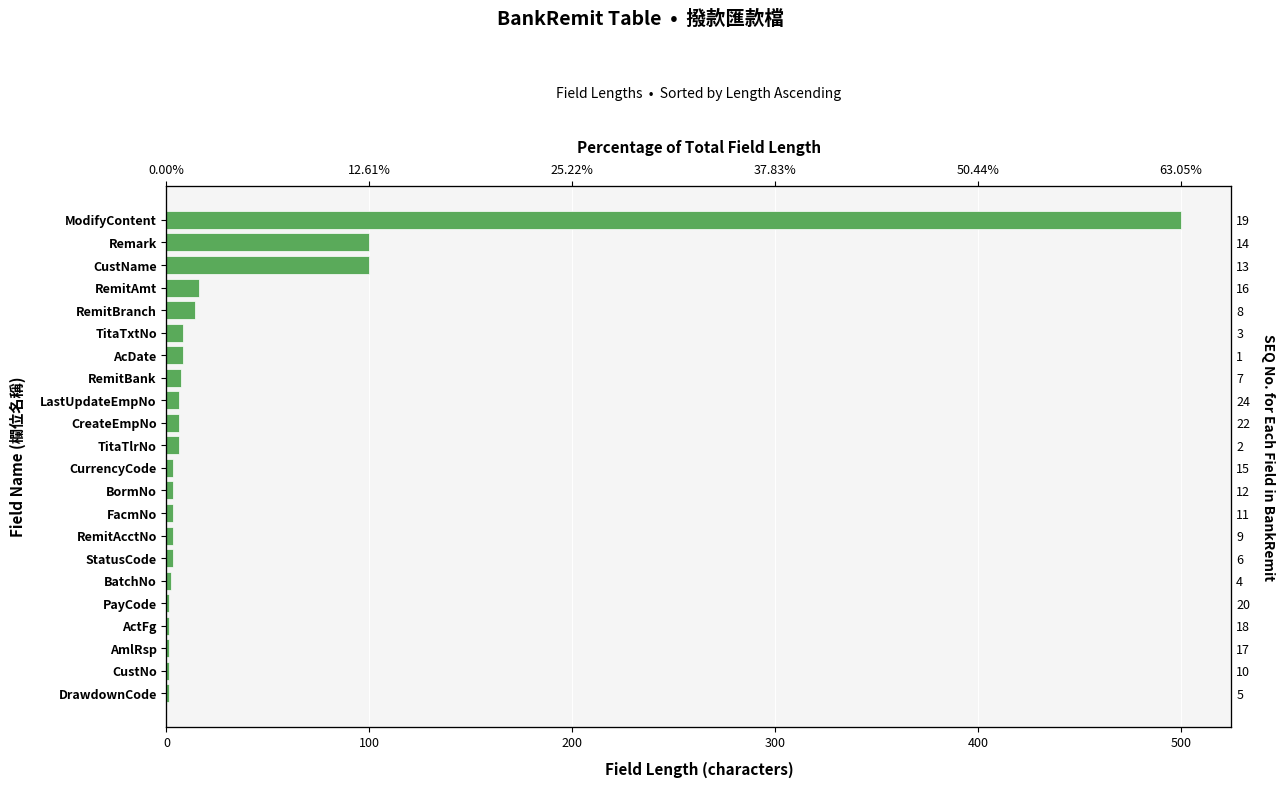

Are the bars grouped side by side (vs. stacked)?

No